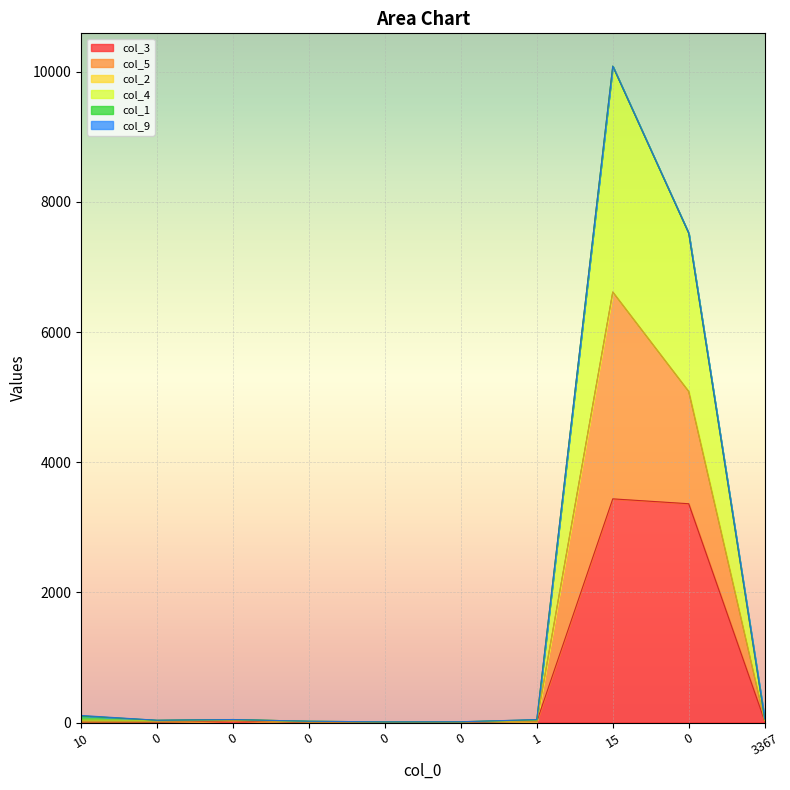

How many interior local valleys does the col_5 series have?

2